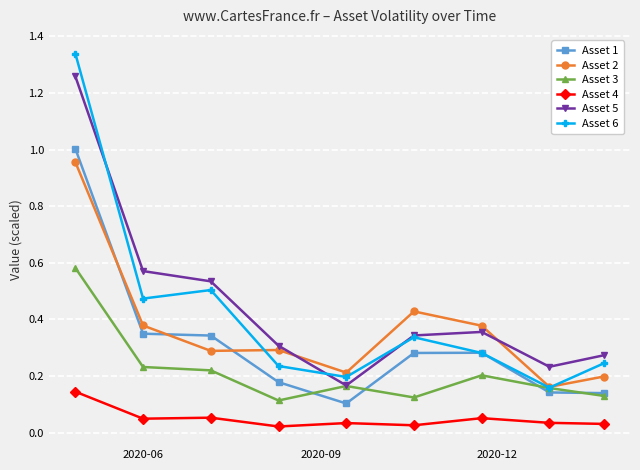

How many distinct data groups are displayed?

6